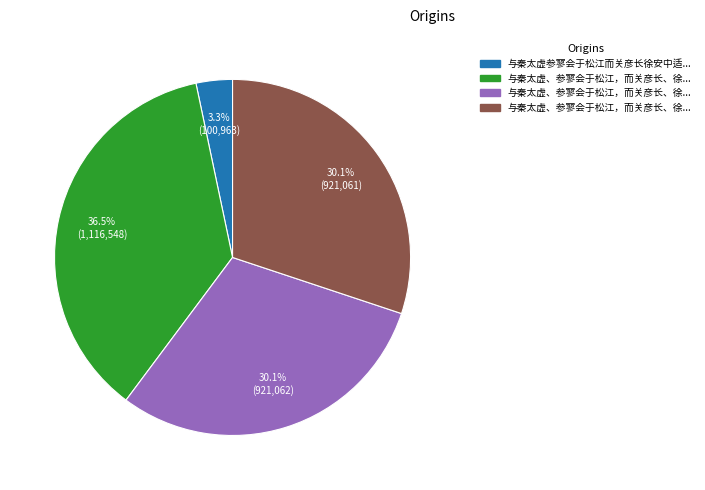

Is there a majority slice in this chart?

No